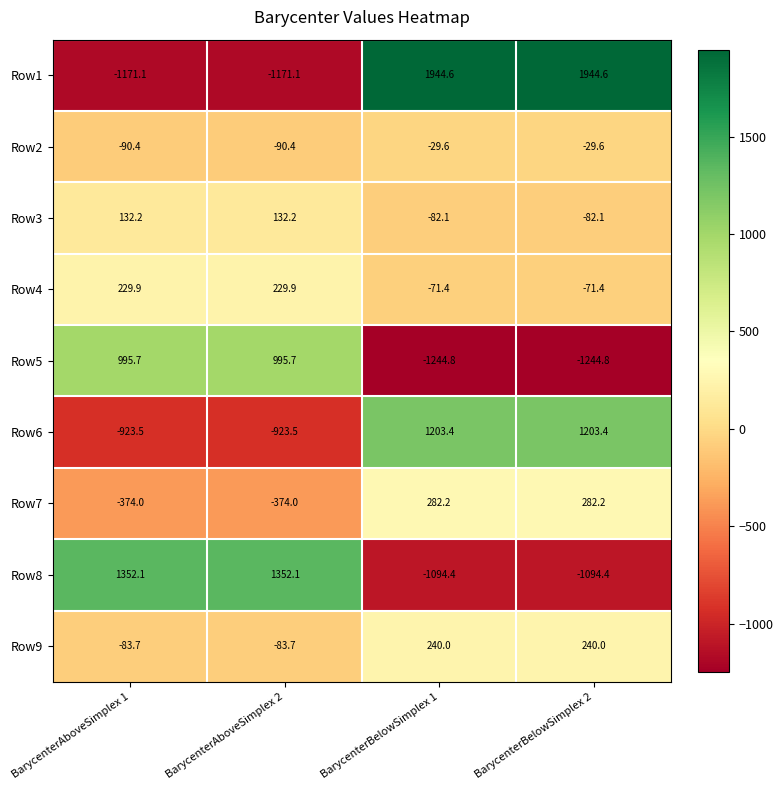

What is the greatest value displayed?

1944.6